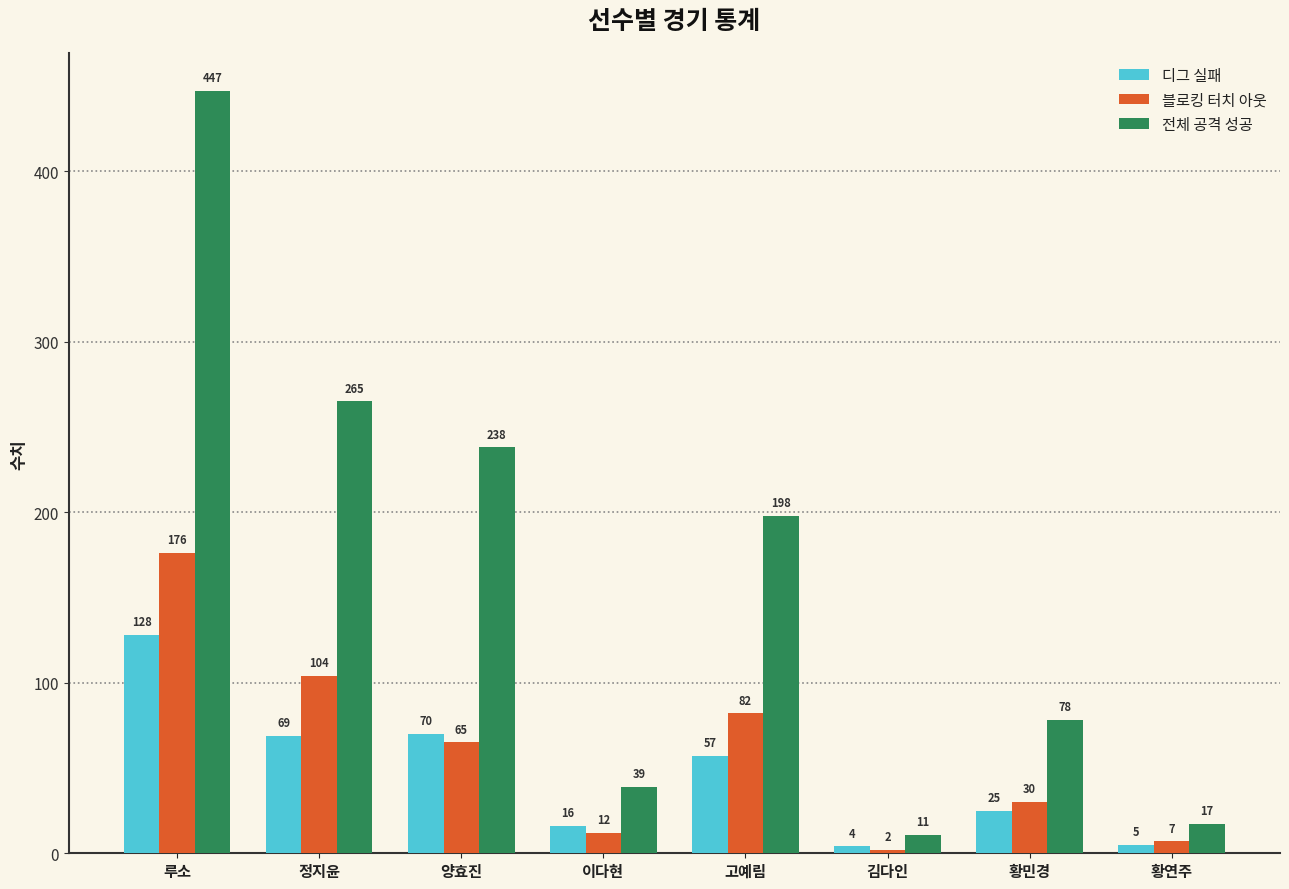

What is the total value across all series at 양효진?

373